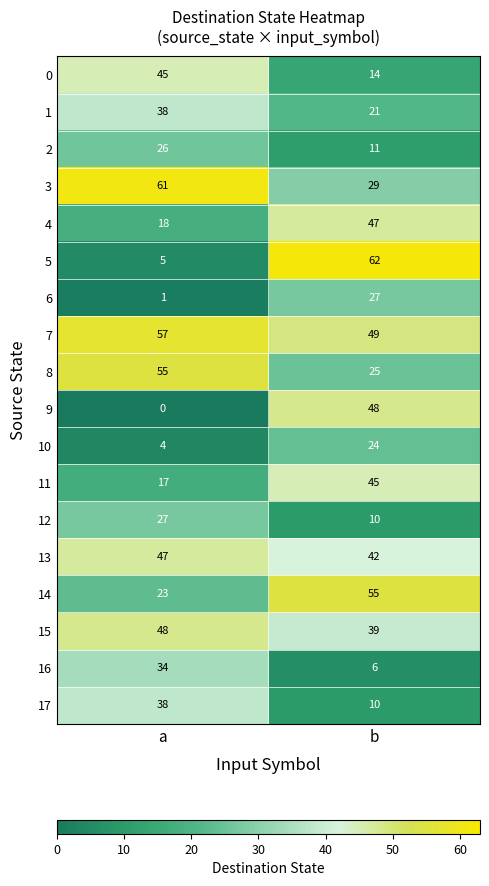

At which category does the chart reach its minimum across all series?

a